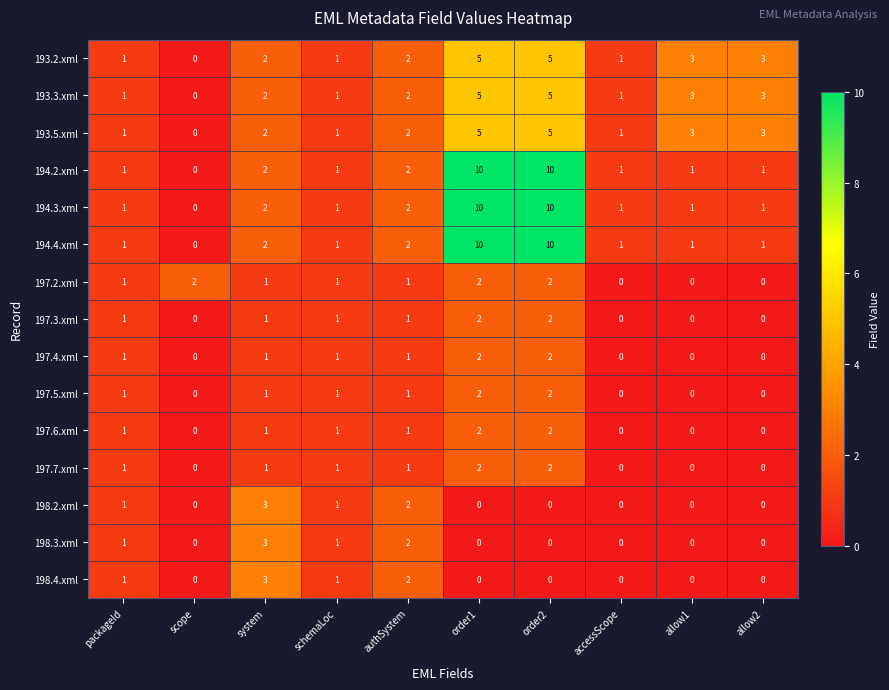

The value of 198.3.xml at schemaLoc is 0. True or false?

False